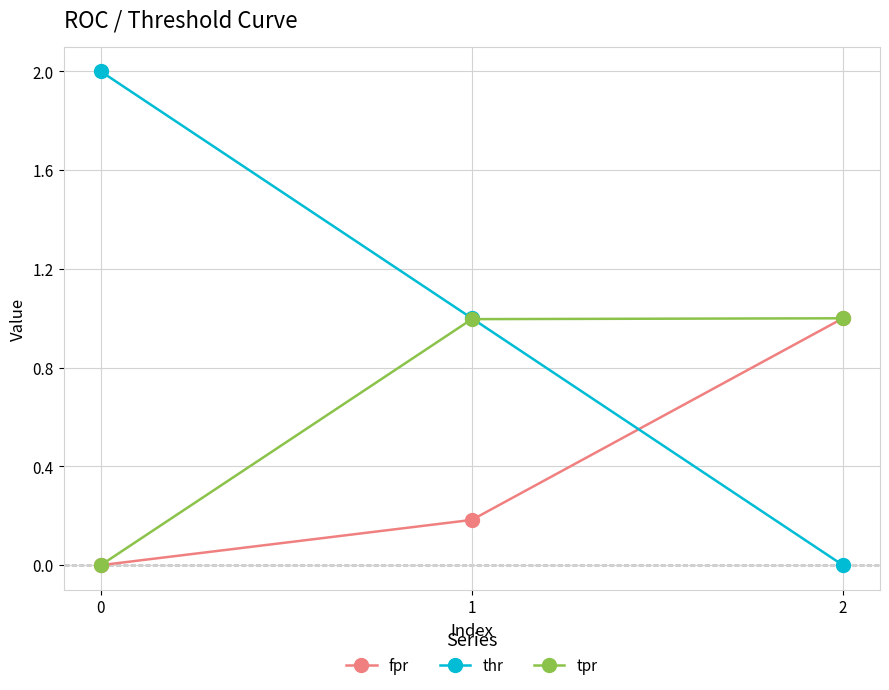

What is the average value of the thr series?

1.0